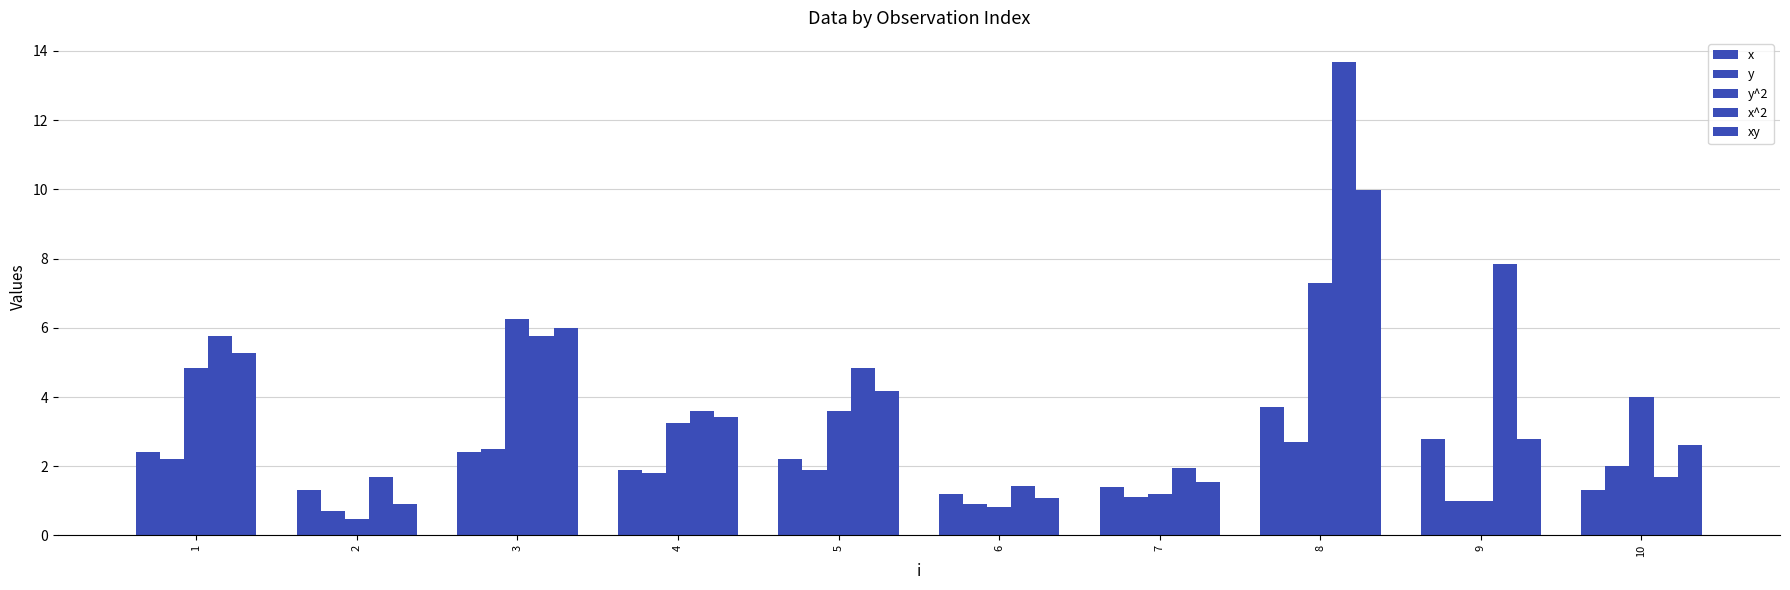

The xy series shows 5.3 at 1. True or false?

True